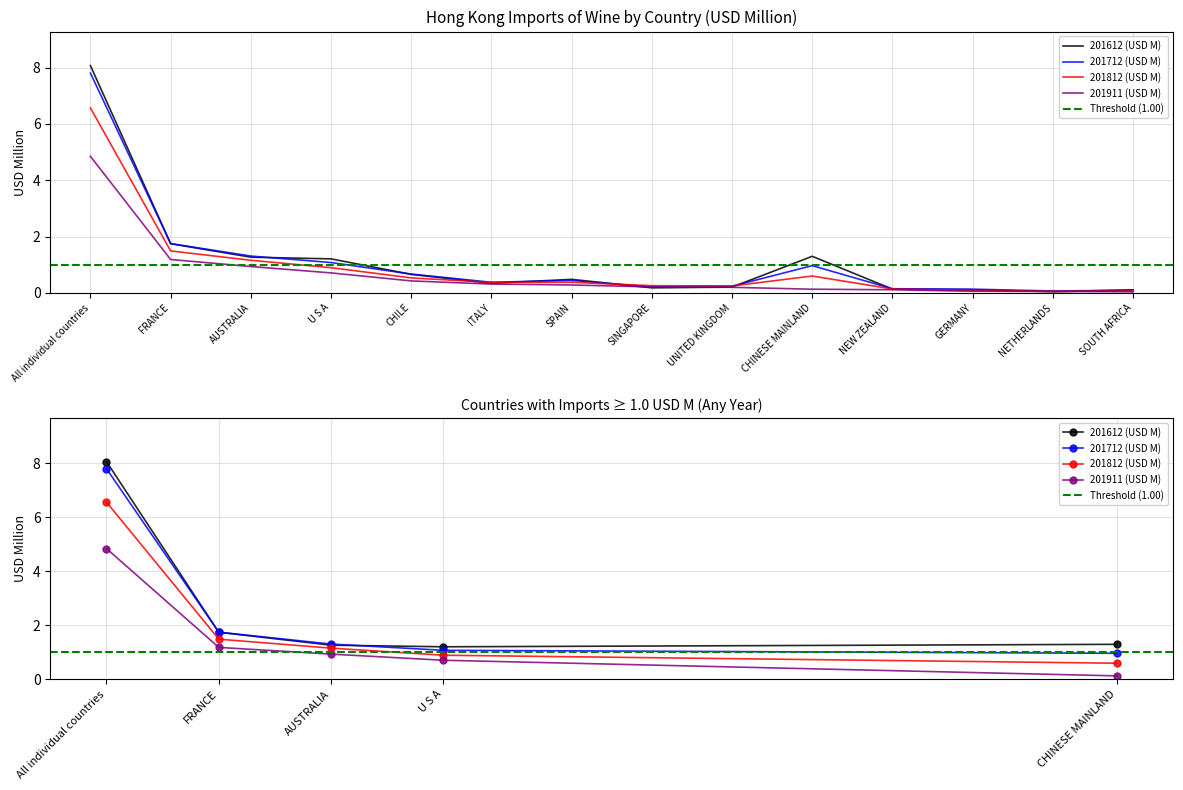

True or false: 201812 (USD M) and 201911 (USD M) intersect in this chart.

False